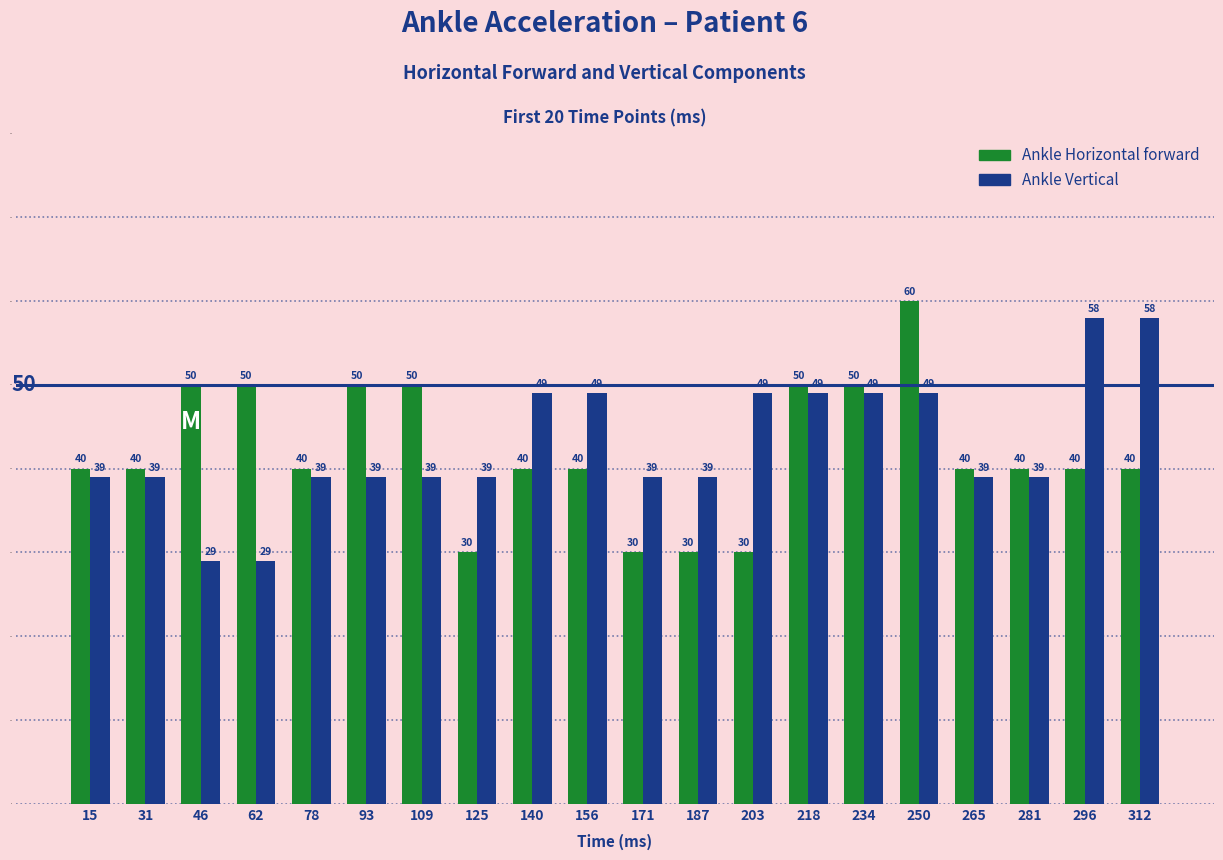

What are all the series names shown in the legend?

Ankle Horizontal forward, Ankle Vertical